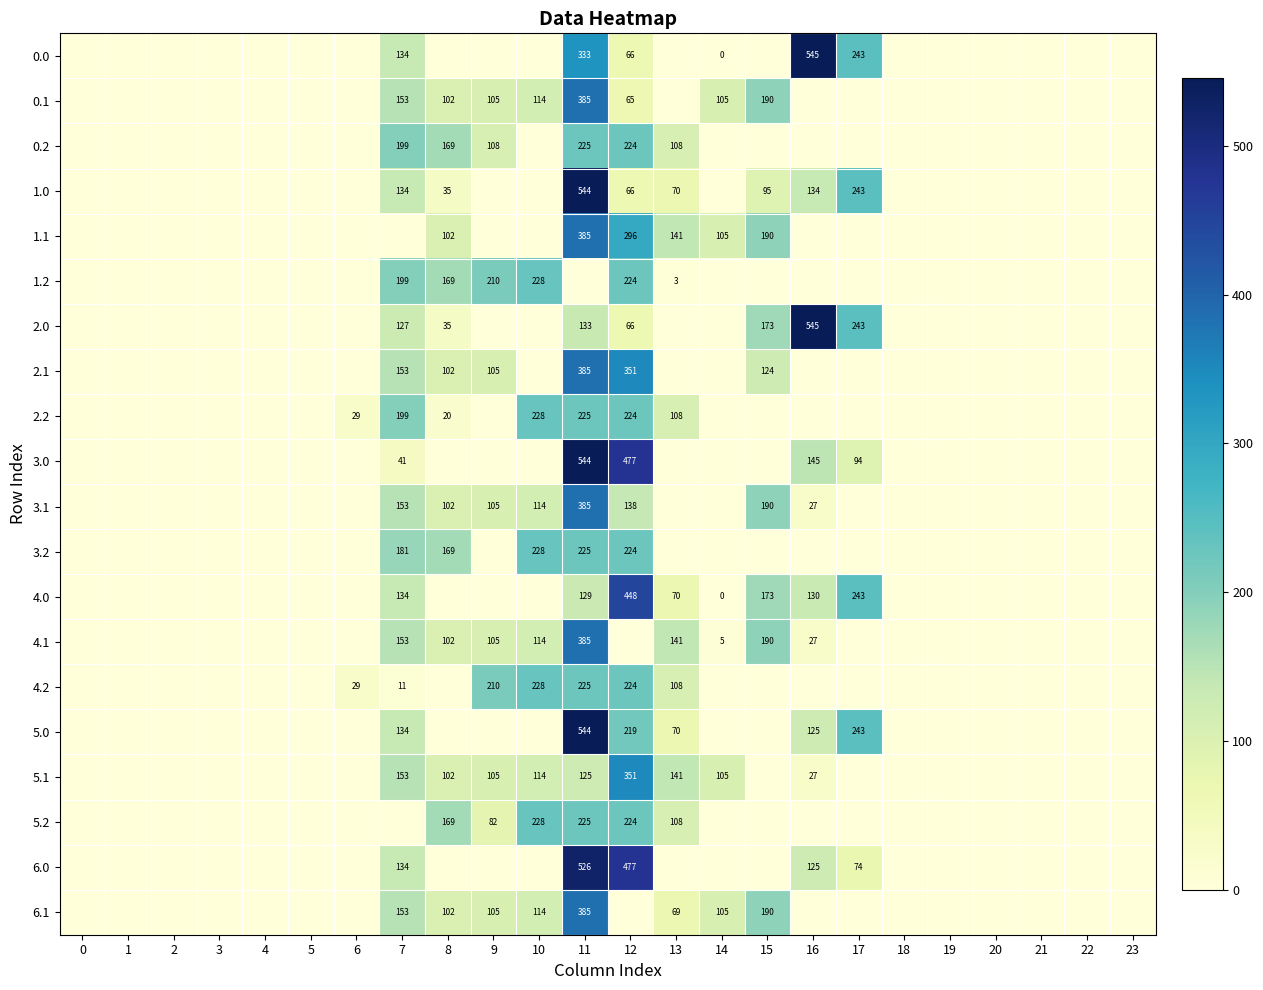

True or false: 6.0 has a value of 526 at 11.

True